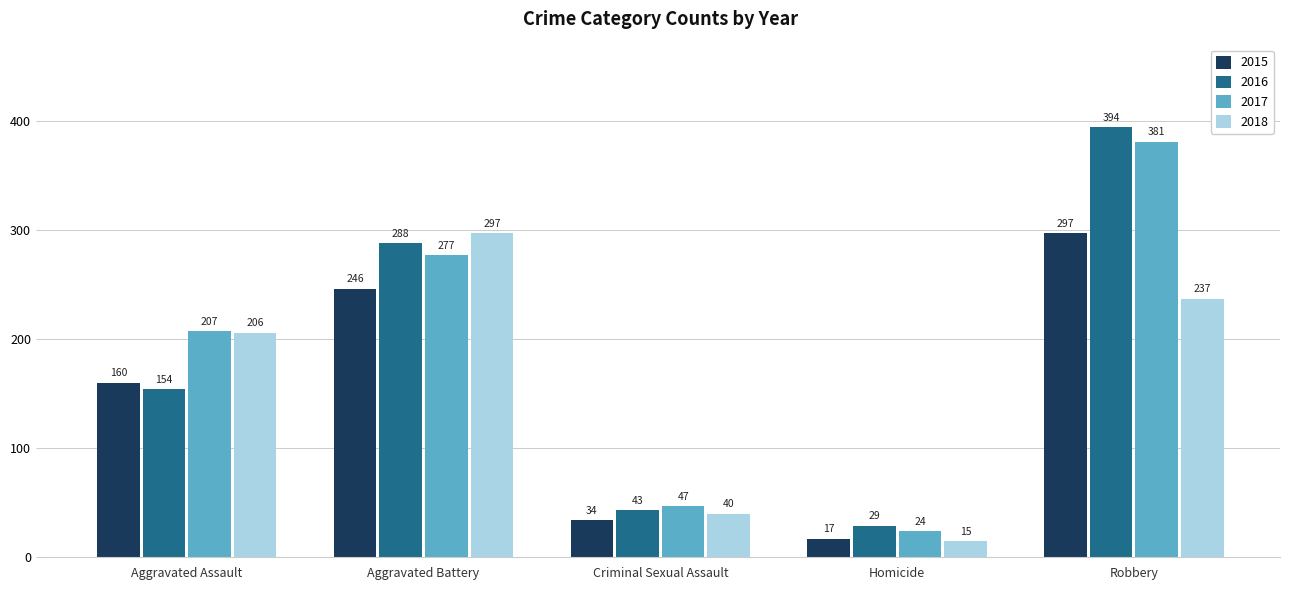

Which series has the largest range (max minus min)?

2016